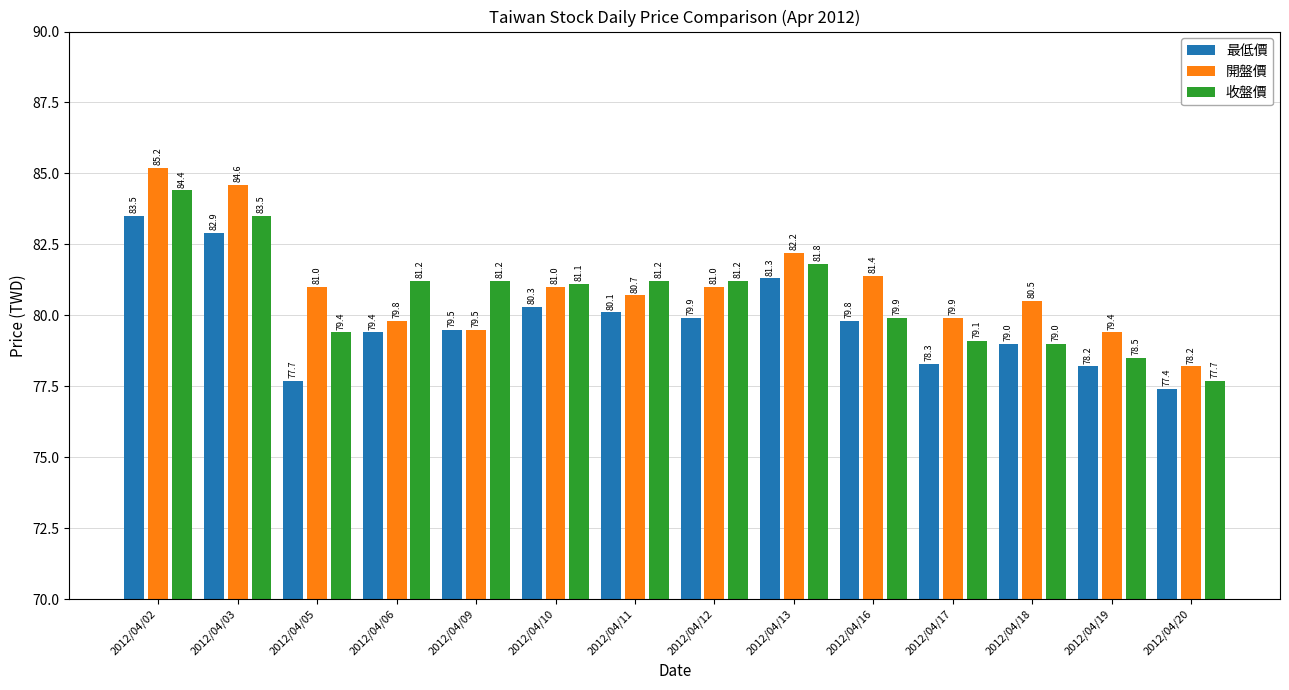

How many bars are there in total?

42